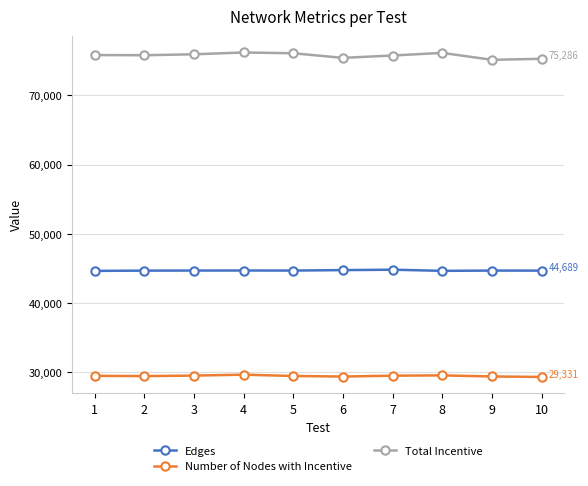

What are all the series names shown in the legend?

Edges, Number of Nodes with Incentive, Total Incentive